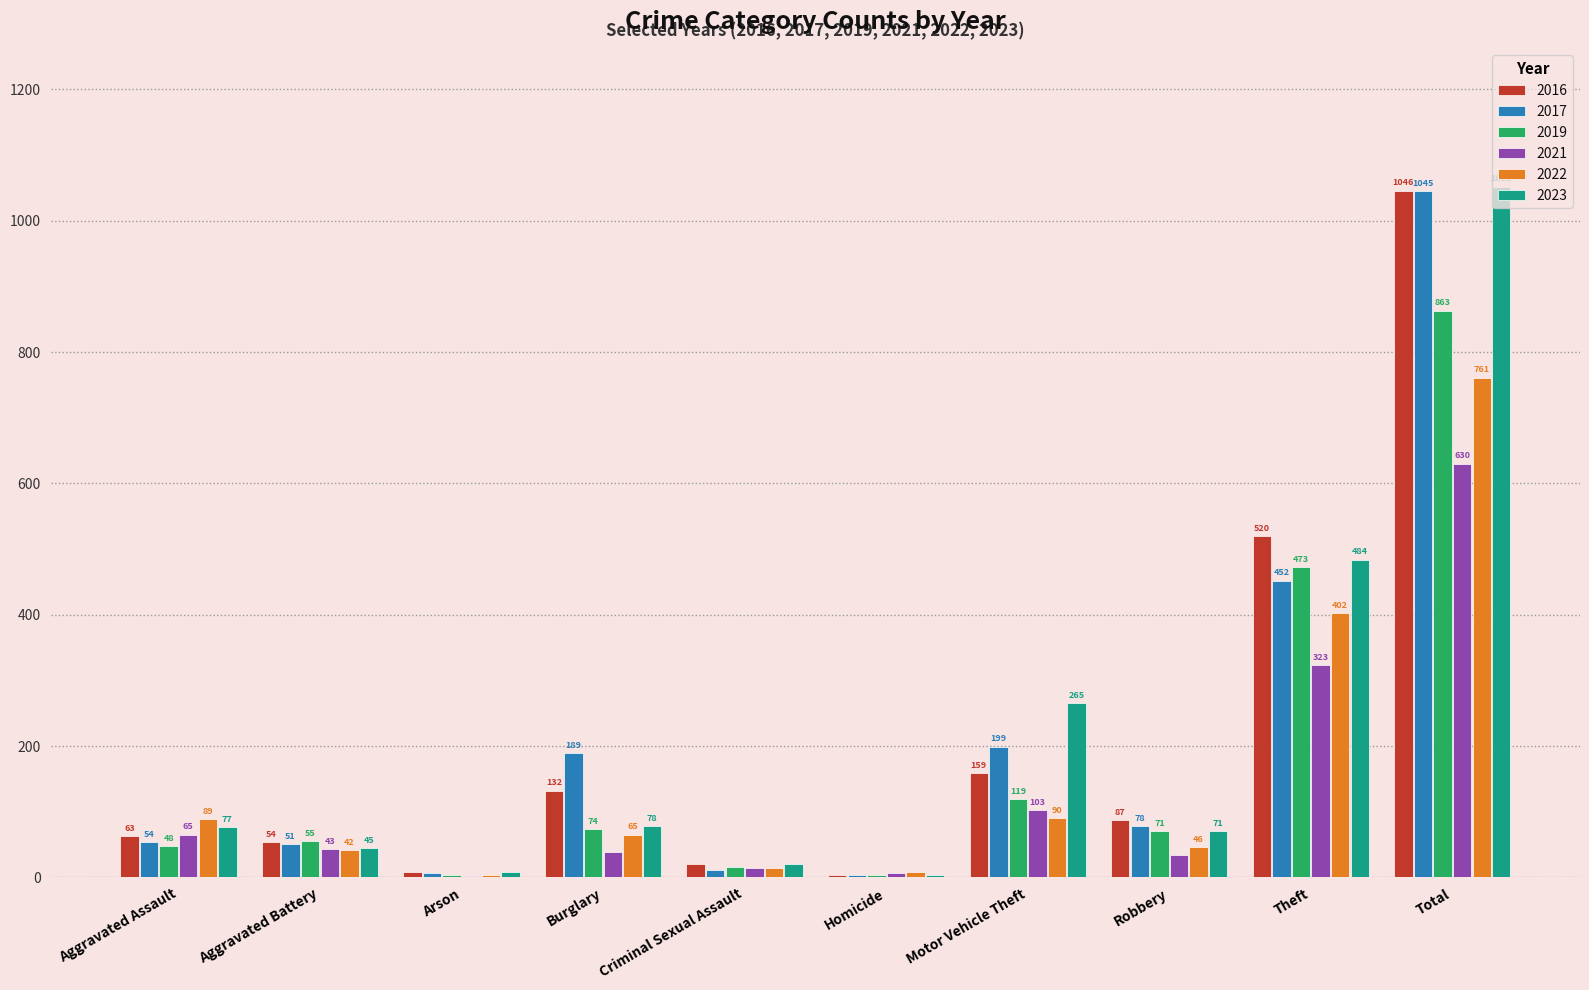

Count the number of data series in this chart.

6